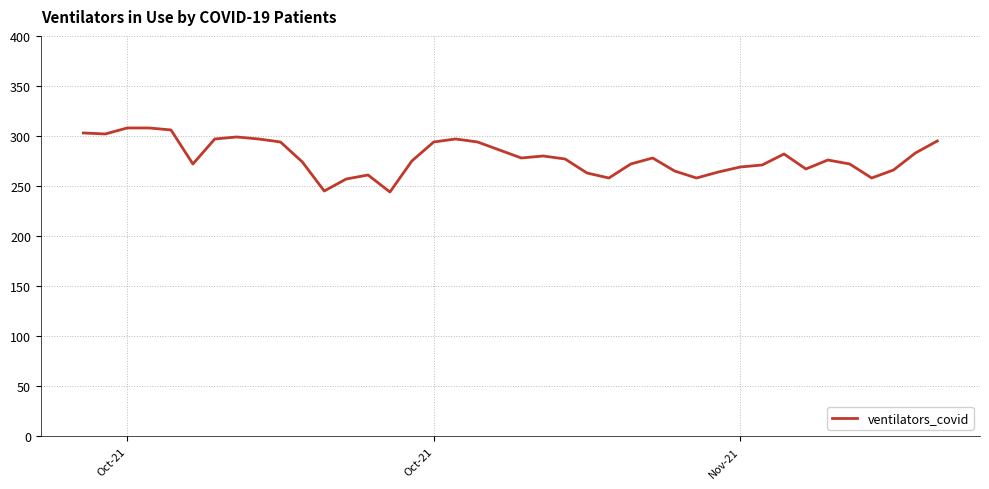

What is the difference between the maximum and minimum values?

64